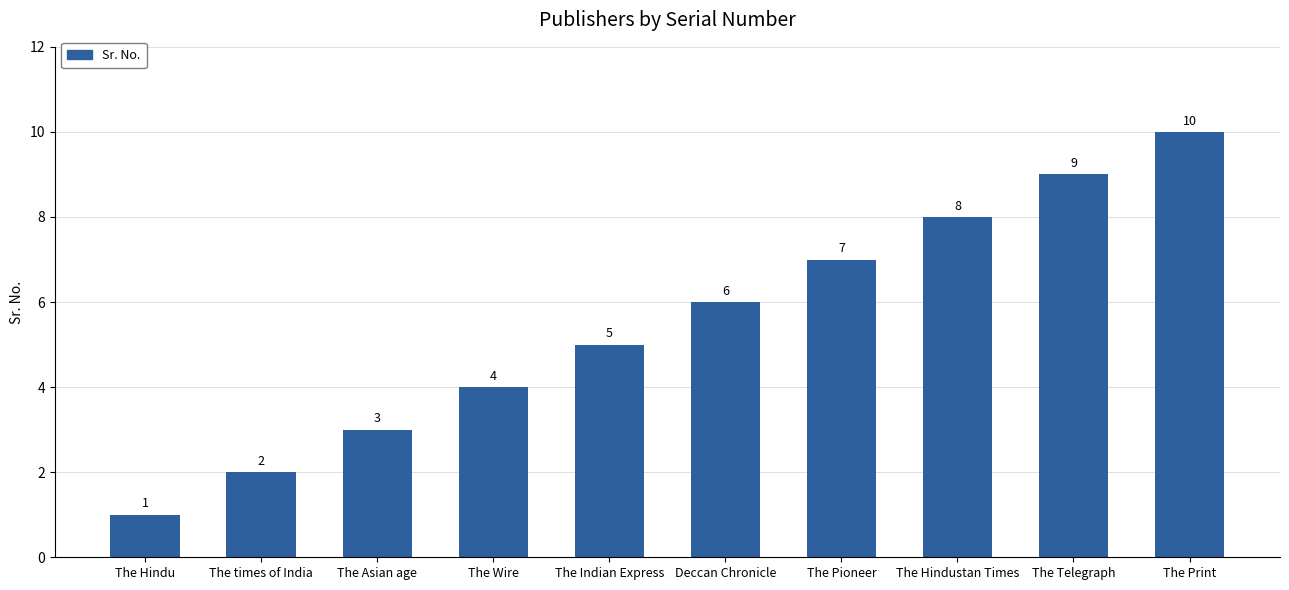

Reading left to right, transcribe all the data shown in this chart.

1	2	3	4	5	6	7	8	9	10